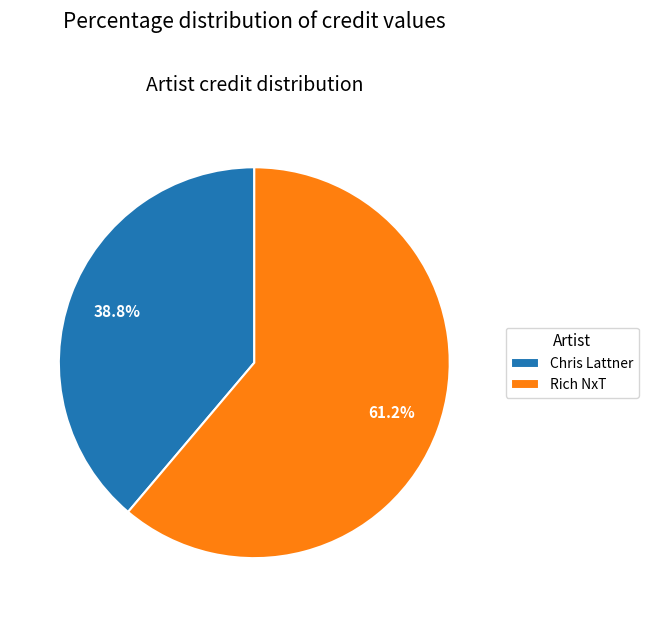

Approximately how many times larger is the value at Rich NxT compared to Chris Lattner?

1.6